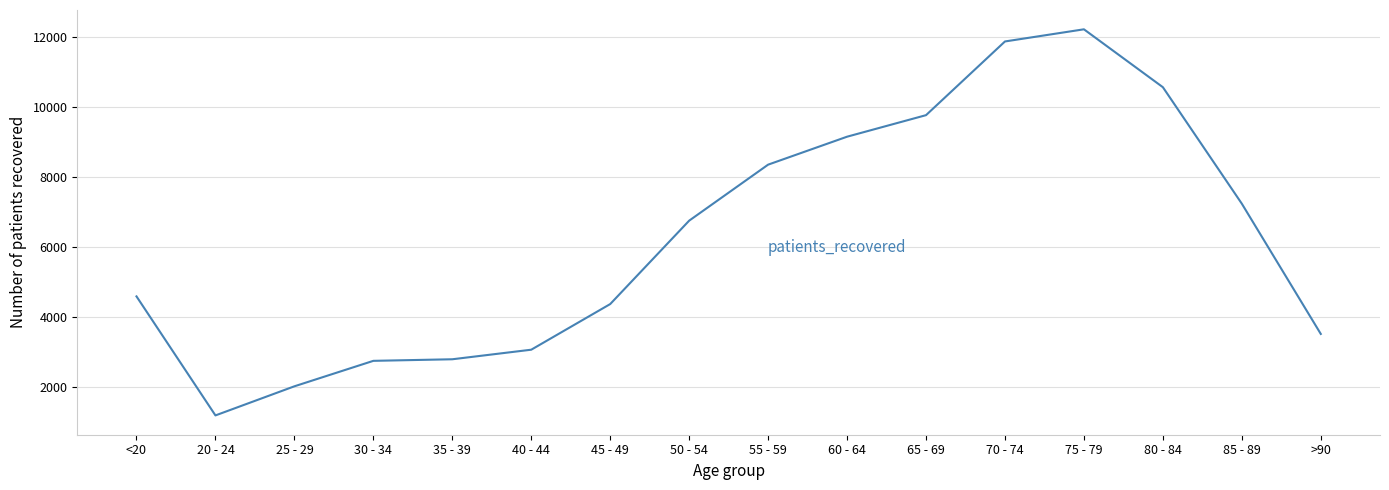

How many categories are shown in the chart?

16